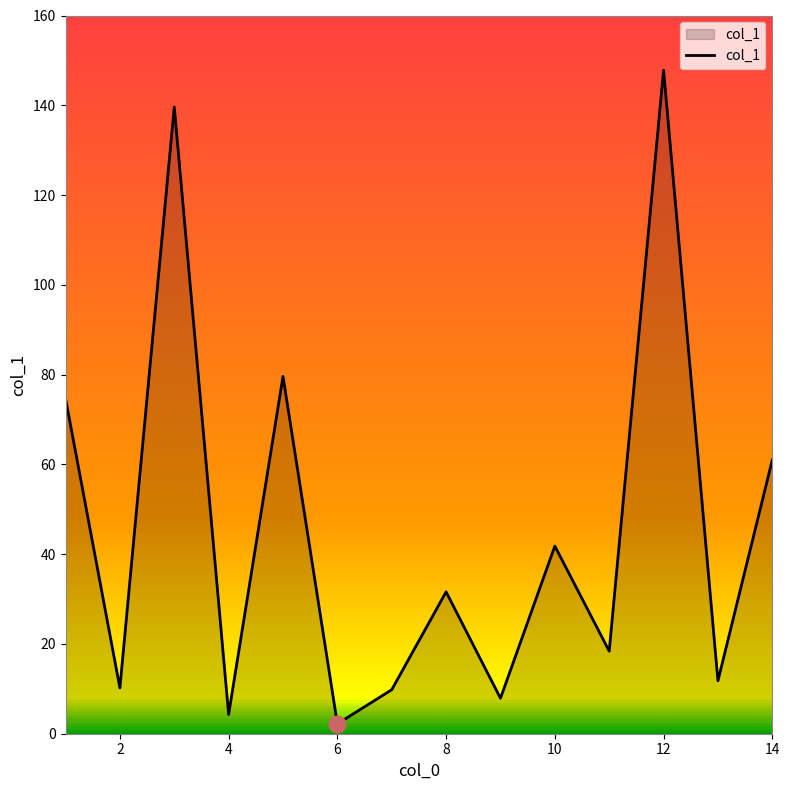

What is the difference between the maximum and minimum values?

145.6